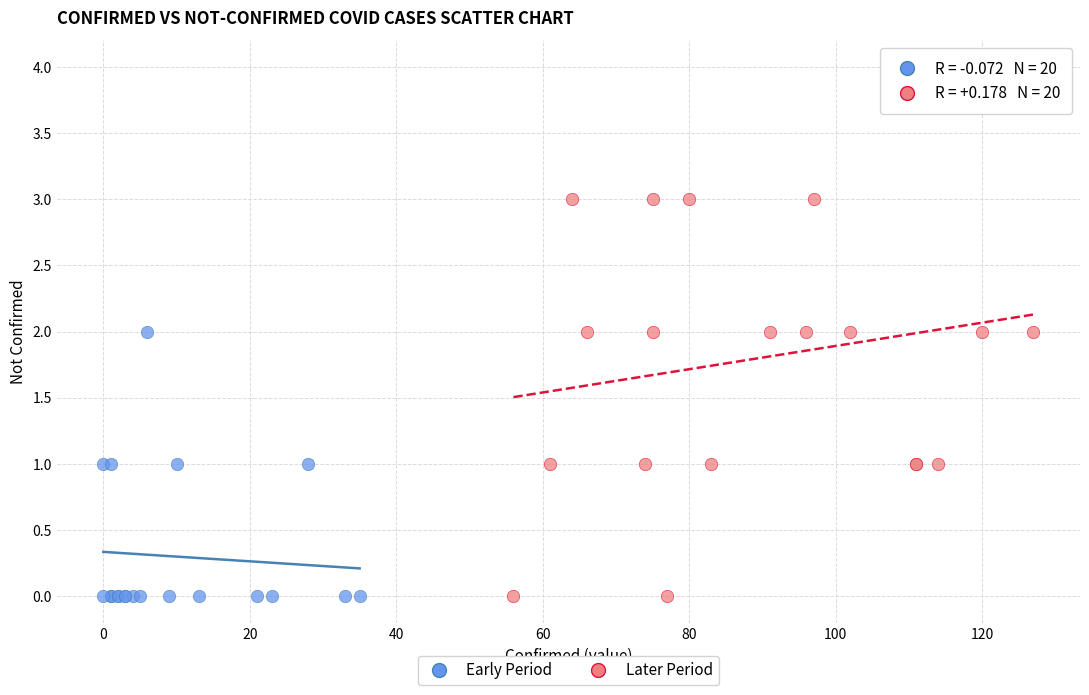

Which series contains the highest Y value?

Later Period